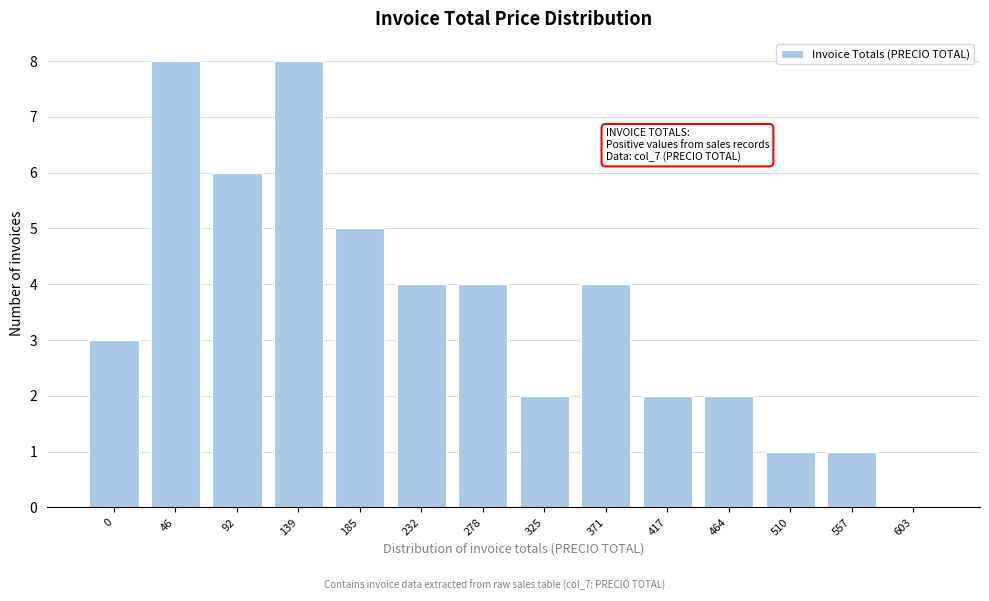

Reading right to left, extract all data points from this chart.

603=0	557=1	510=1	464=2	417=2	371=4	325=2	278=4	232=4	185=5	139=8	92=6	46=8	0=3